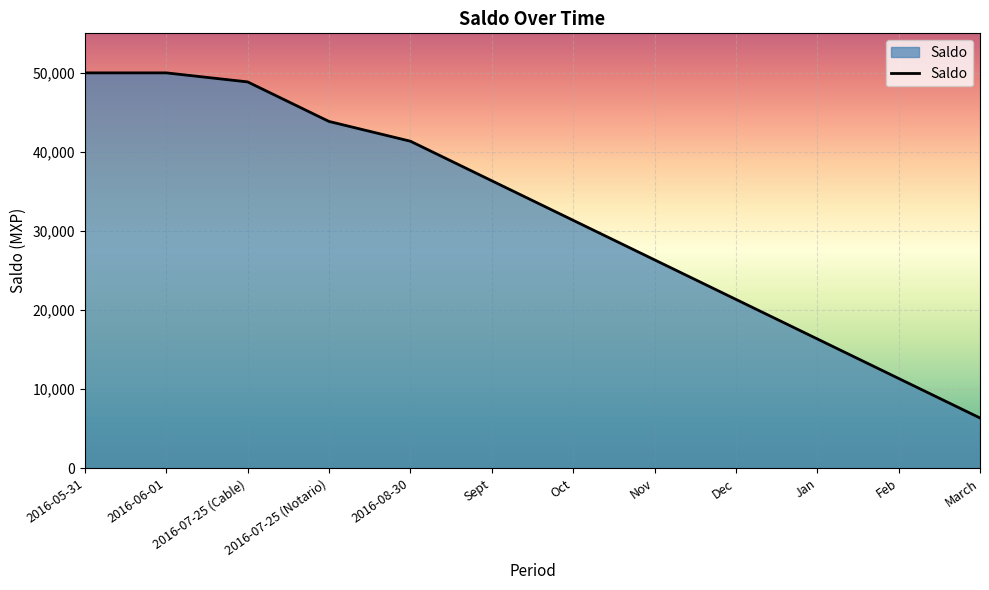

Between 2016-05-31 and Dec, which is larger?

2016-05-31